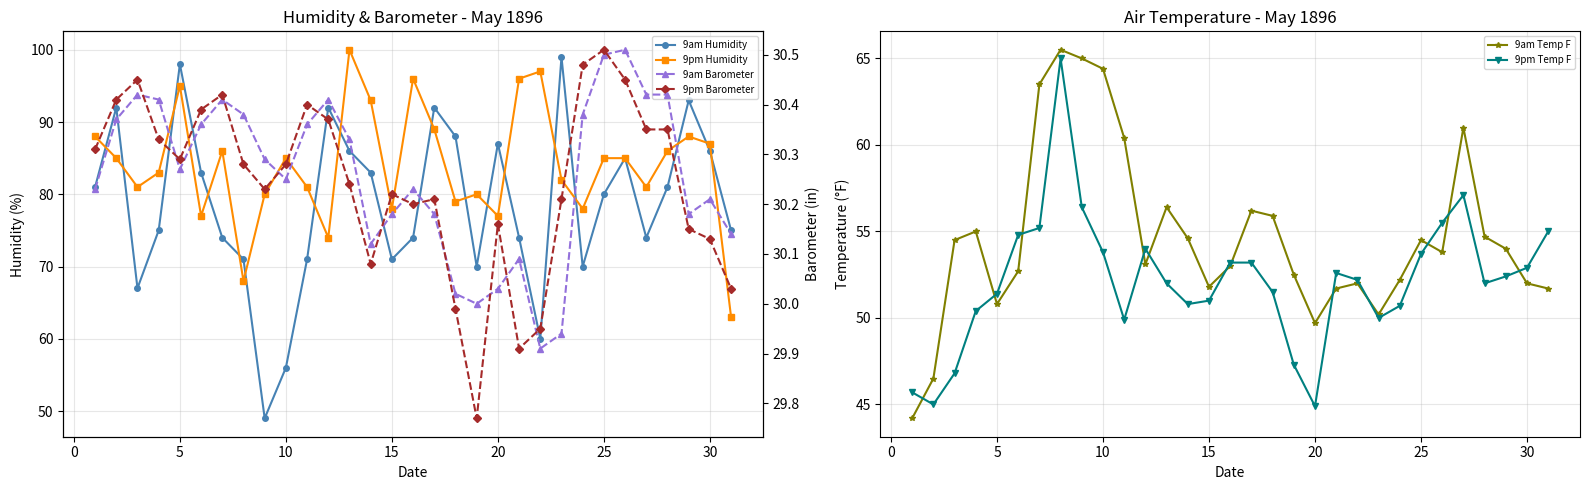

How many distinct data groups are displayed?

6